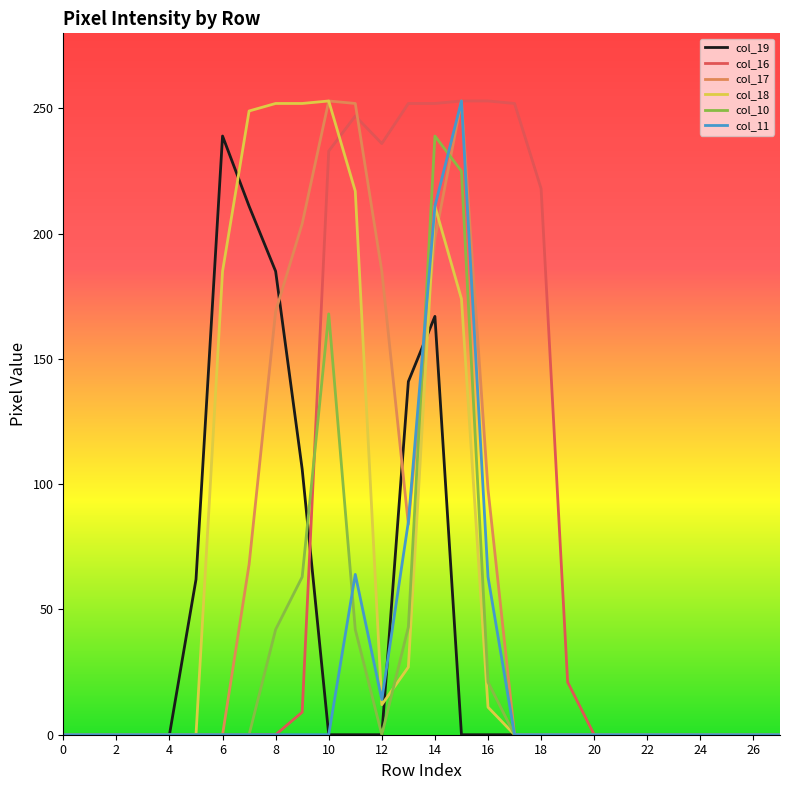

What is the maximum value shown in the chart?

253